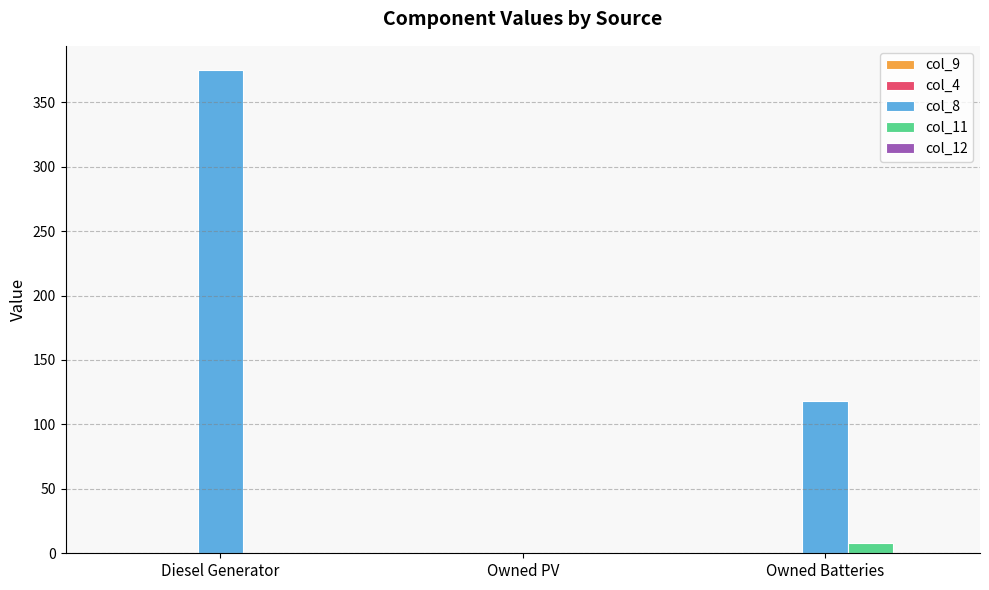

Between Diesel Generator and Owned PV, which series saw the biggest shift?

col_8